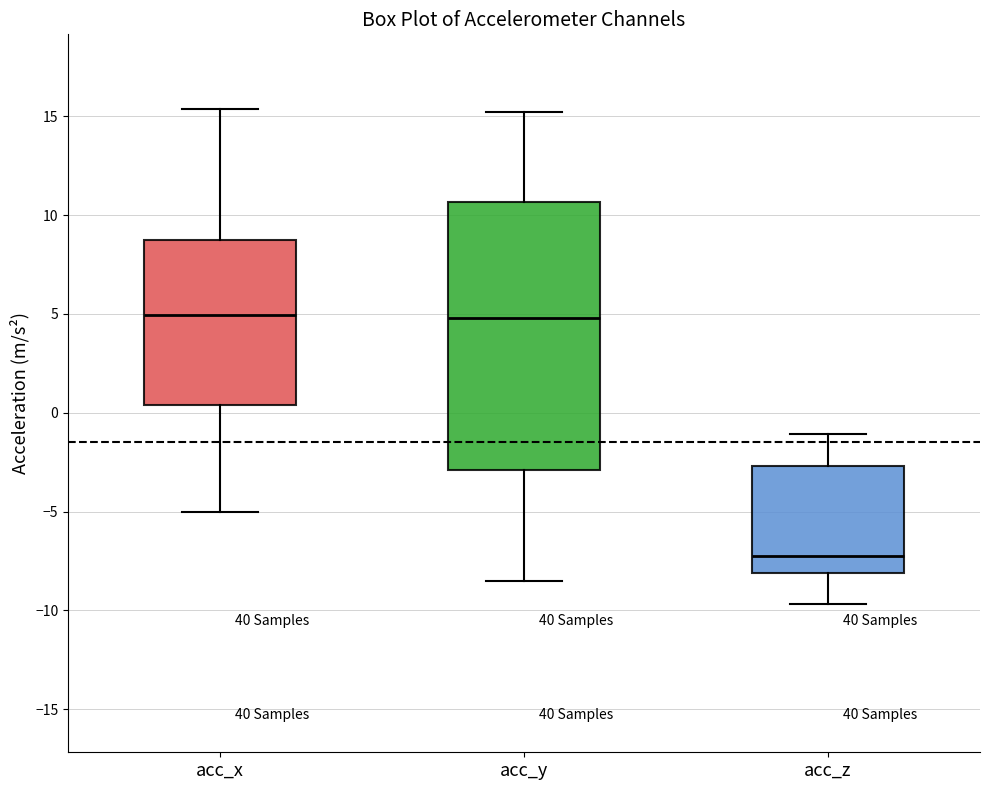

Reading left to right, transcribe this box plot: for each box, give where its median line is, the range the box spans, and where its two whiskers end, as read against the y-axis. The values are not printed on the chart, so give them approximately, as read against the axis.

acc_x: median 5.0, box 0.5 to 8.5, whiskers -5.0 to 15.5
acc_y: median 5.0, box -3.0 to 10.5, whiskers -8.5 to 15.0
acc_z: median -7.0, box -8.0 to -2.5, whiskers -9.5 to -1.0